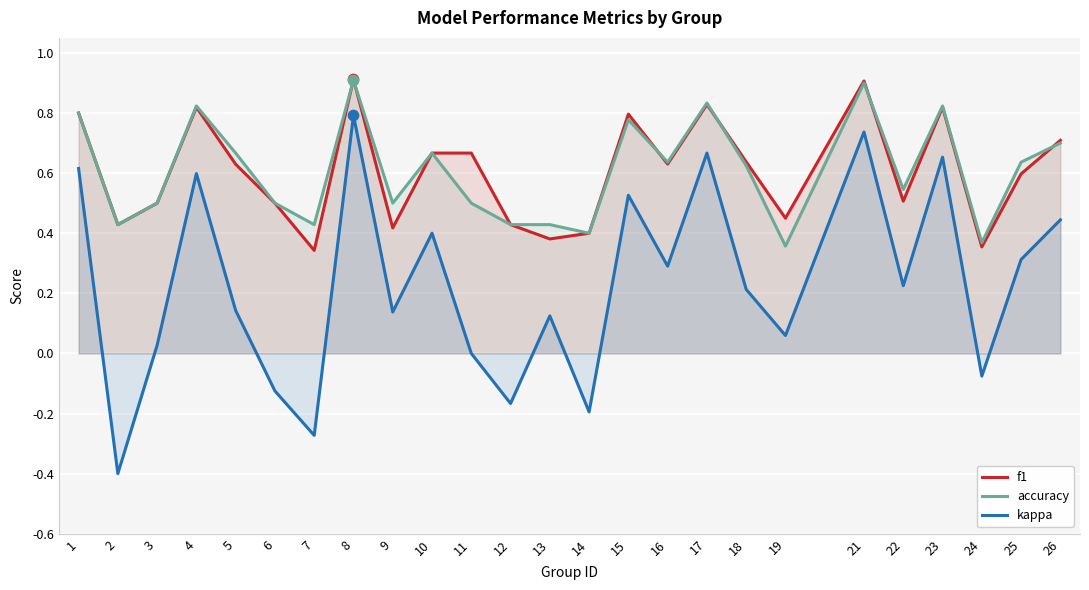

What is the total value across all series at 9?

1.1